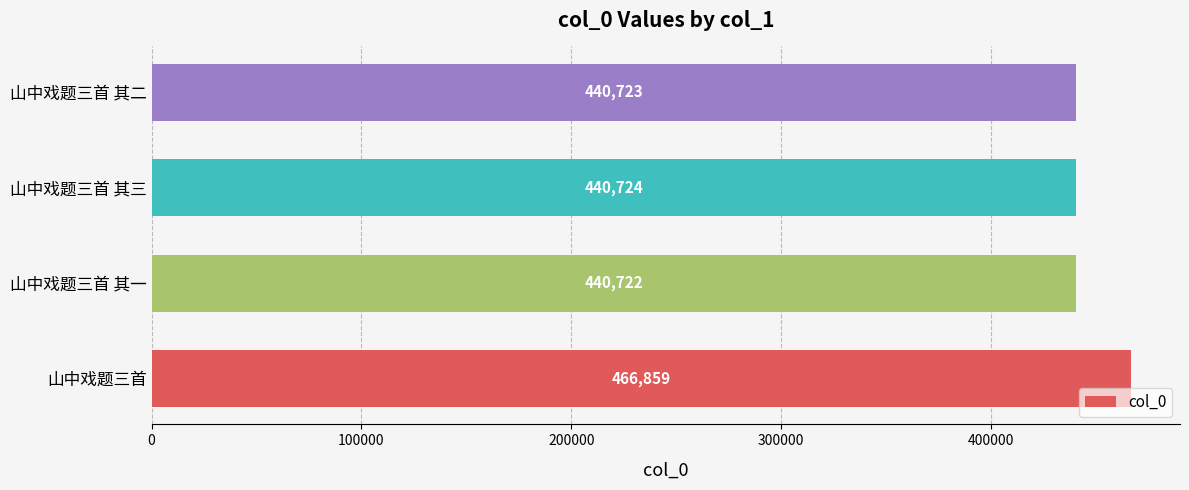

List the labels in order of value, largest first.

山中戏题三首, 山中戏题三首 其三, 山中戏题三首 其二, 山中戏题三首 其一